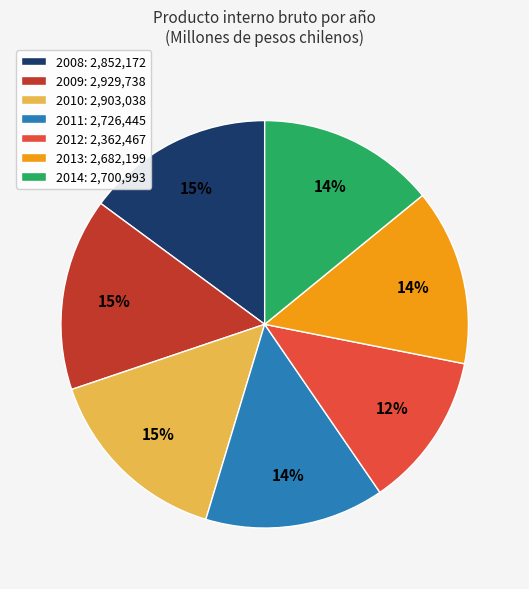

What is the ratio of the value at 2012 to the value at 2010?

0.8